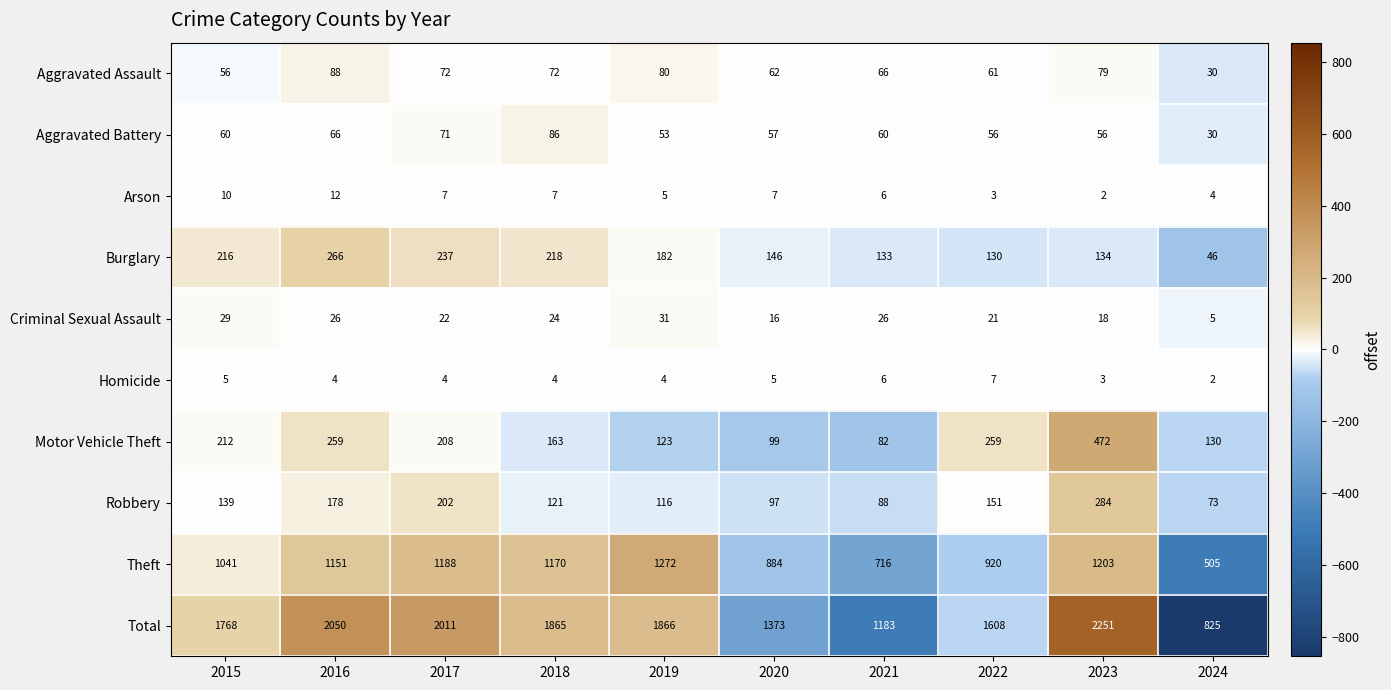

How many distinct data groups are displayed?

10